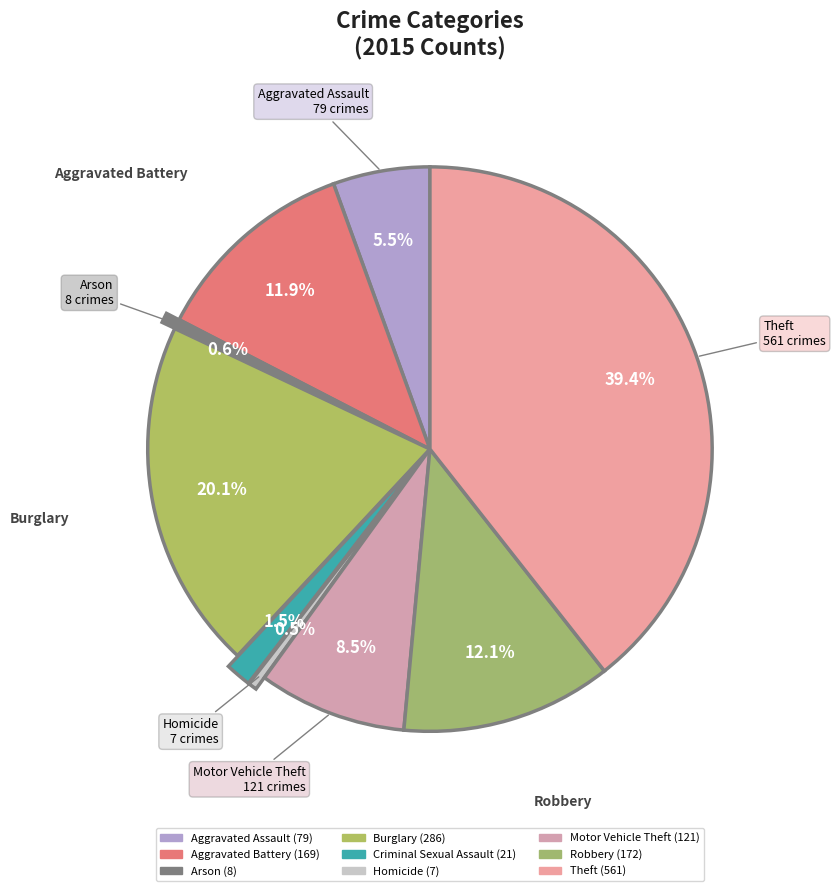

What is the smallest slice in the pie chart?

Homicide